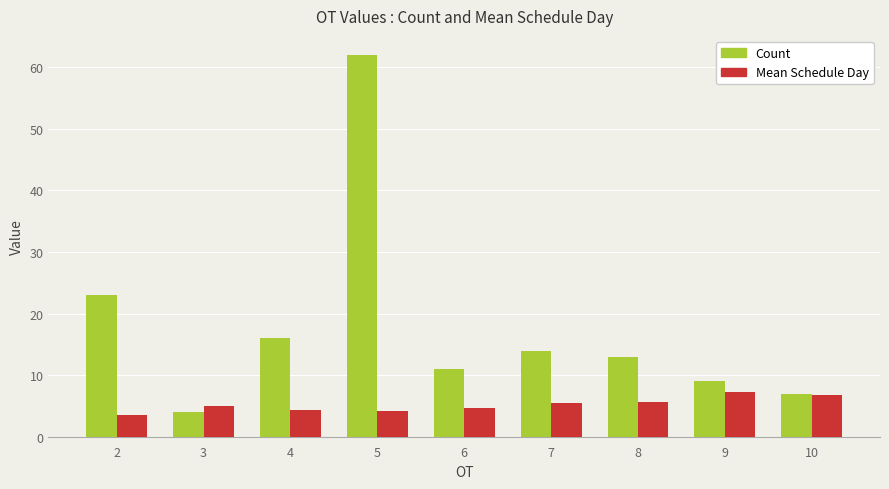

How many data points in Count are less than 13?

4